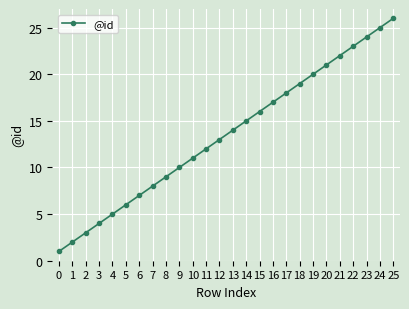

List the labels in order of value, largest first.

25, 24, 23, 22, 21, 20, 19, 18, 17, 16, 15, 14, 13, 12, 11, 10, 9, 8, 7, 6, 5, 4, 3, 2, 1, 0